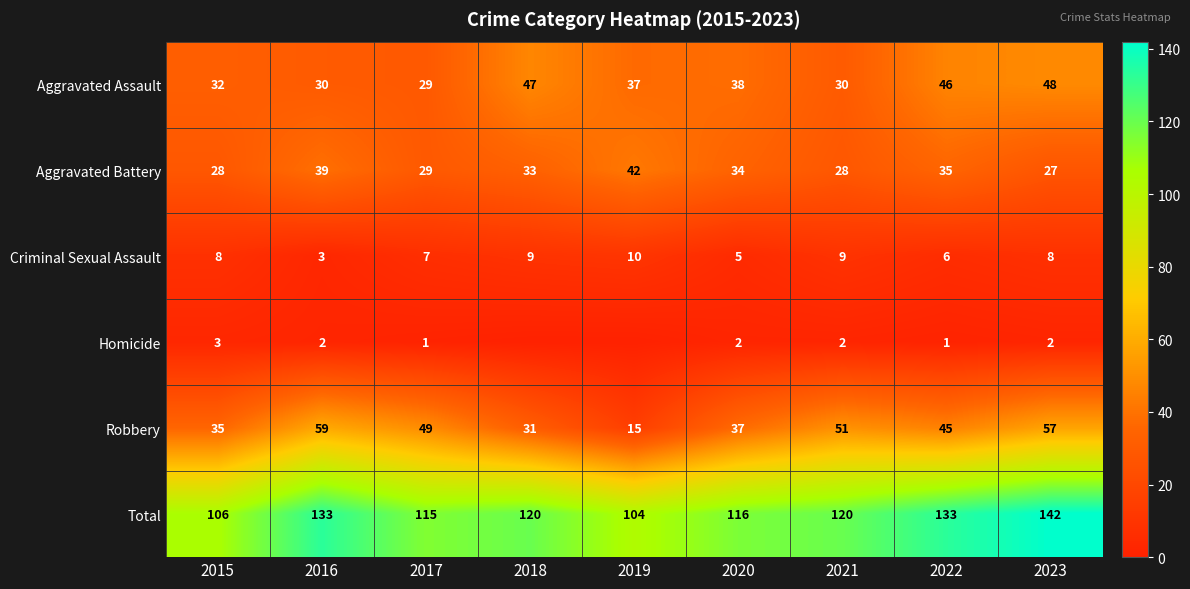

Where does the Total series first go above 120?

2016